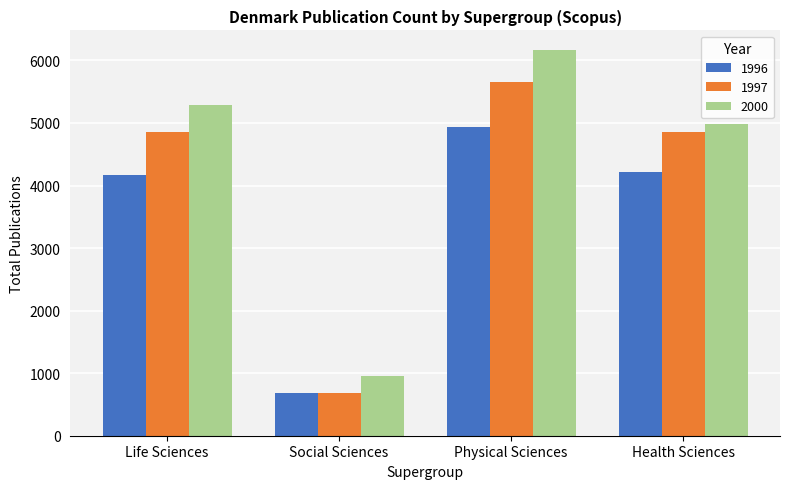

What is the difference between the 1996 values at Health Sciences and Social Sciences?

3538